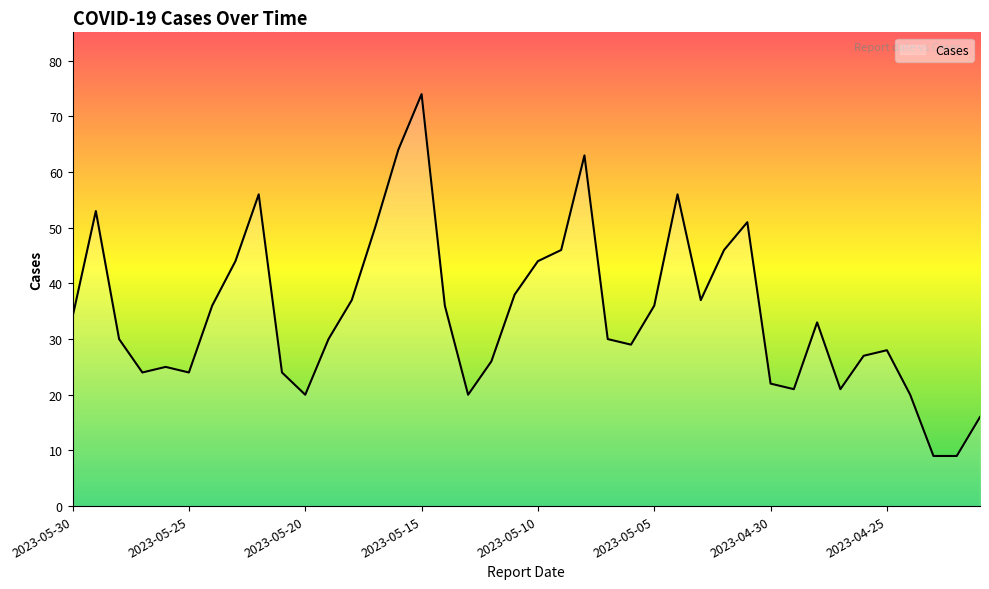

What is the maximum value shown in the chart?

74